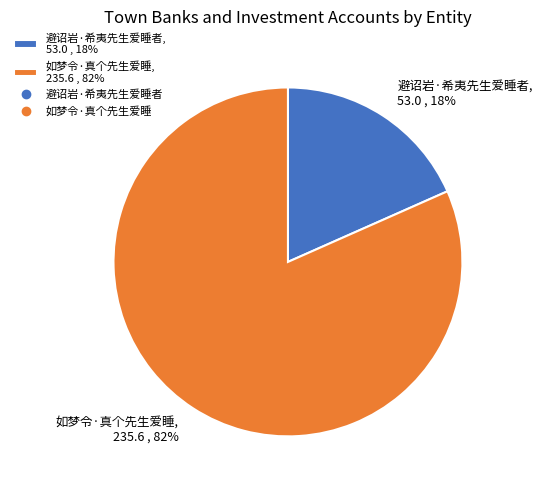

What percentage is the 避诏岩·希夷先生爱睡者 slice, to the nearest percent?

18%